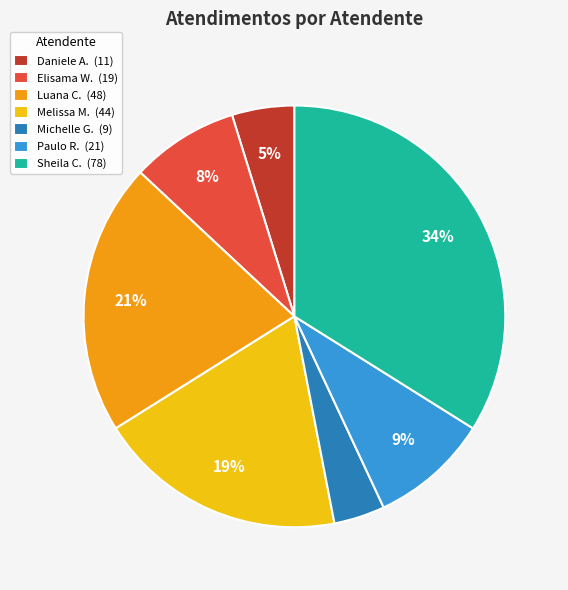

To the nearest percent, what portion does Daniele A. (11) represent?

5%